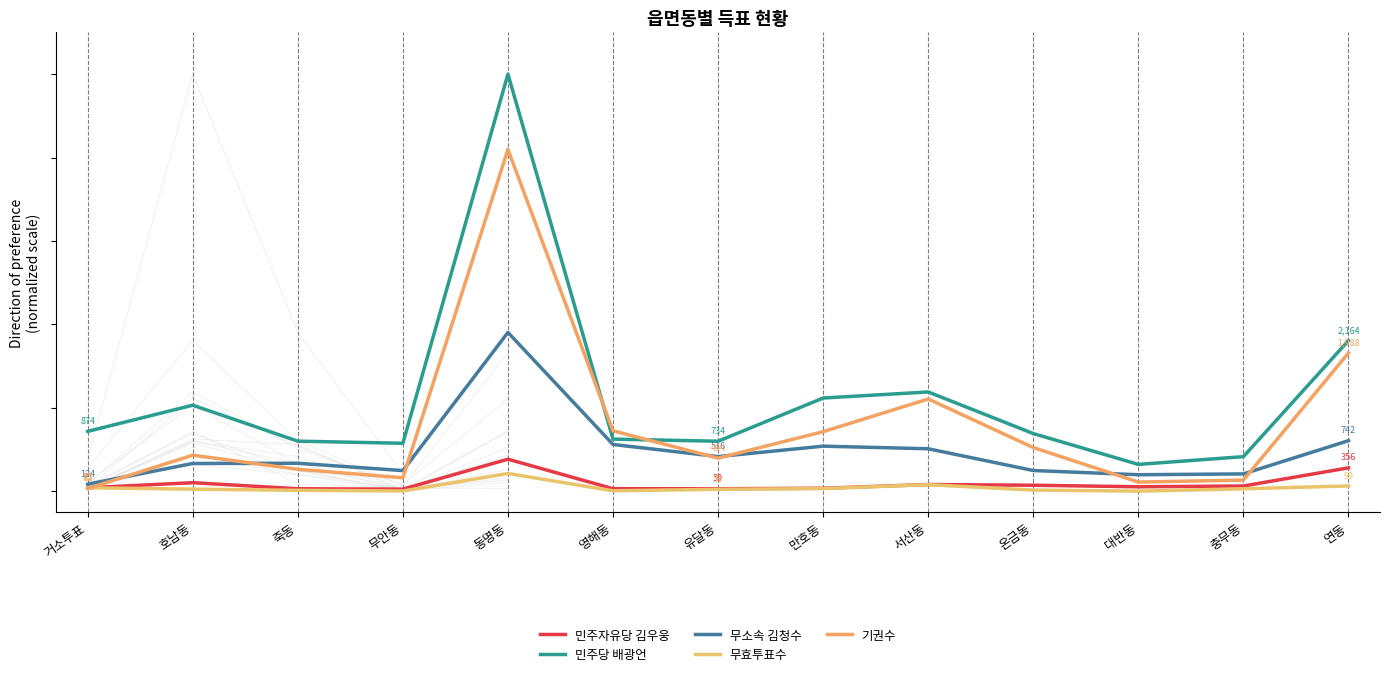

Is the value of 민주자유당 김우웅 at 연동 greater than the value of 무효투표수 at 호남동?

Yes